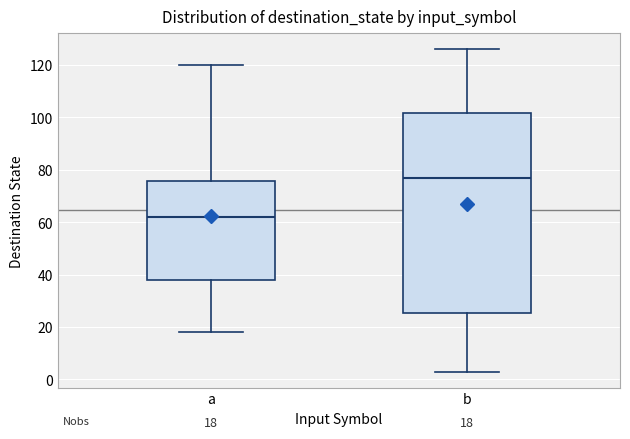

Comparing the boxes themselves (not the whiskers), which one is the tallest?

b